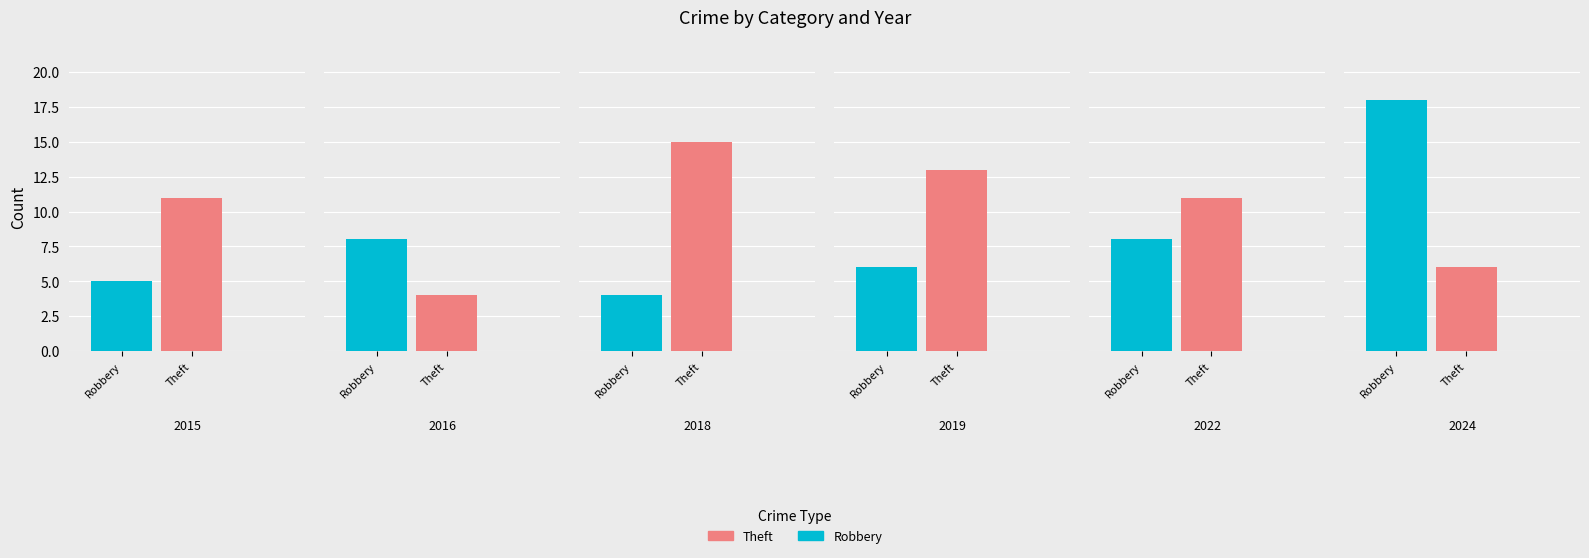

What is the spread (max minus min) of values at 2018?

11